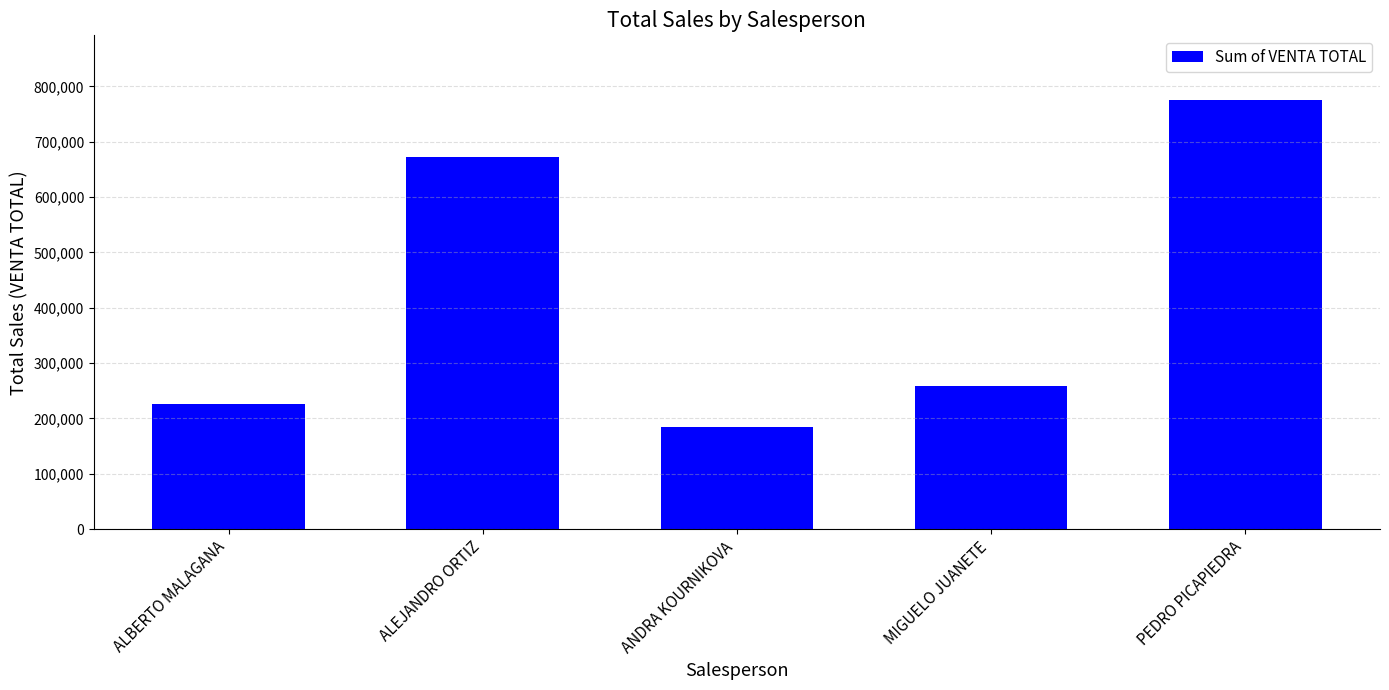

How many distinct data groups are displayed?

1